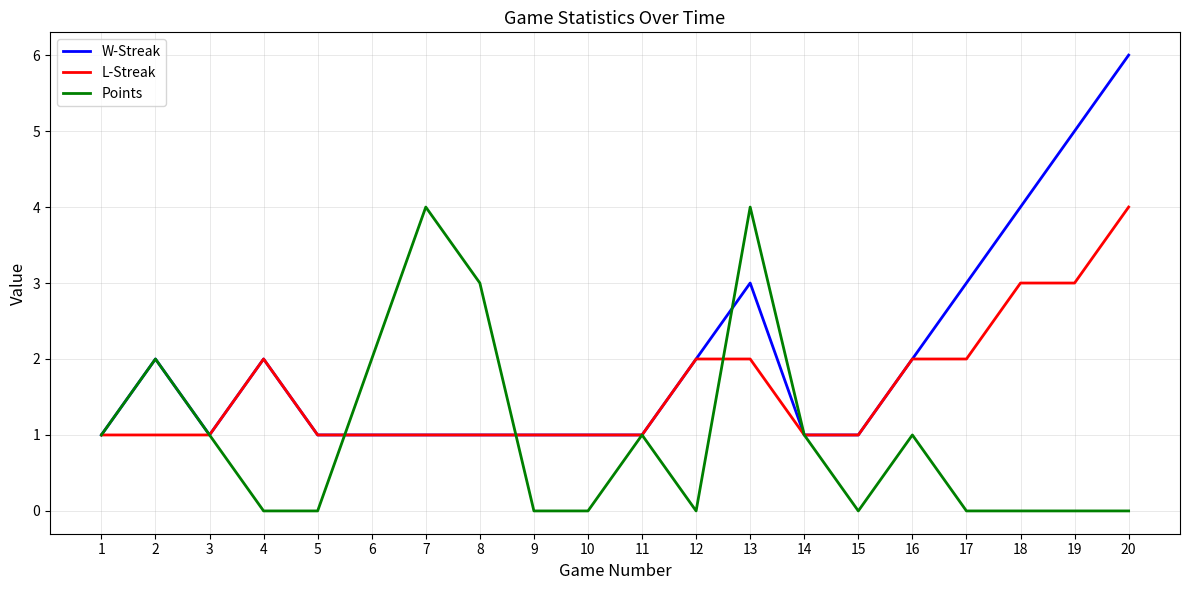

What is the total value across all series at 14?

3